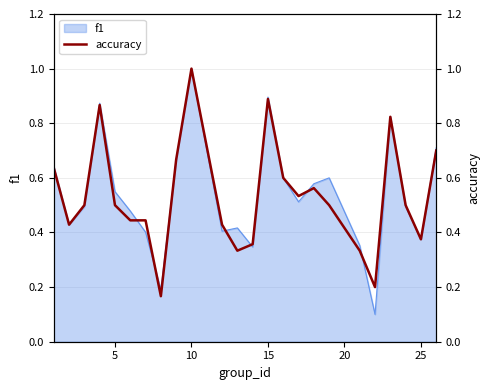

True or false: f1 has a value of 1.0 at 10.

True